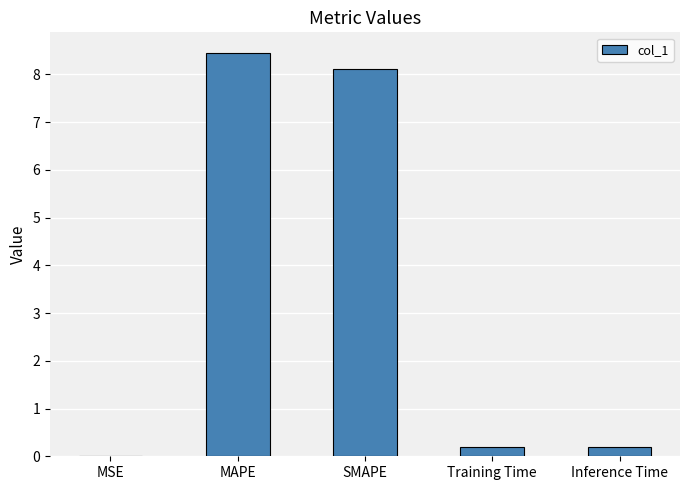

What value does the data have at MAPE?

8.5